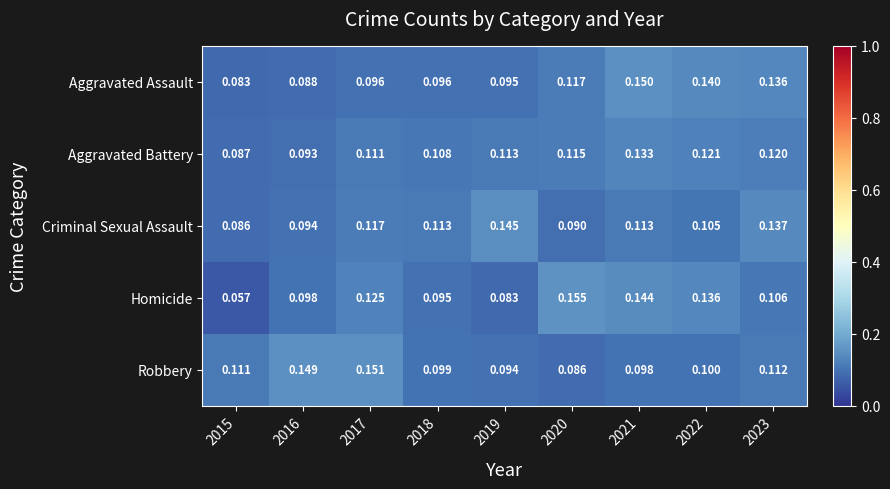

Is the value of Aggravated Assault at 2017 greater than the value of Aggravated Battery at 2021?

No